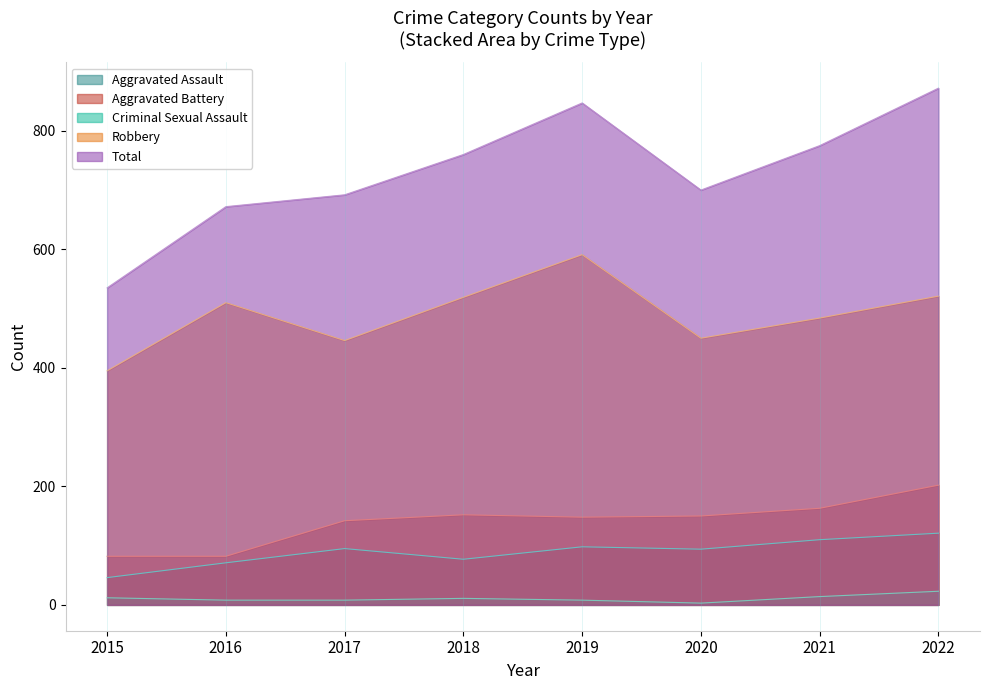

Reading right to left, extract all data points from this chart.

Aggravated Assault: 2022=121	2021=110	2020=94	2019=98	2018=77	2017=95	2016=71	2015=46
Aggravated Battery: 2022=202	2021=163	2020=150	2019=148	2018=152	2017=142	2016=82	2015=82
Criminal Sexual Assault: 2022=23	2021=14	2020=3	2019=8	2018=11	2017=8	2016=8	2015=12
Robbery: 2022=521	2021=484	2020=450	2019=591	2018=519	2017=446	2016=510	2015=395
Total: 2022=872	2021=775	2020=700	2019=847	2018=760	2017=692	2016=672	2015=535